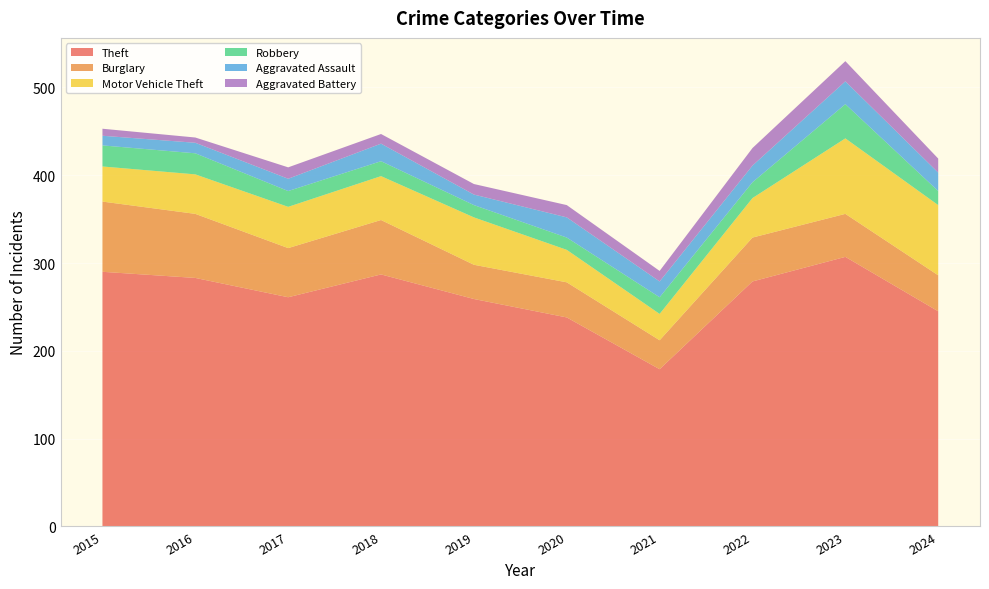

Reading right to left, transcribe all the data shown in this chart.

Theft: 2024=245	2023=307	2022=279	2021=179	2020=238	2019=259	2018=287	2017=261	2016=283	2015=290
Burglary: 2024=41	2023=49	2022=50	2021=33	2020=40	2019=39	2018=62	2017=56	2016=73	2015=80
Motor Vehicle Theft: 2024=80	2023=86	2022=45	2021=30	2020=37	2019=54	2018=50	2017=47	2016=45	2015=40
Robbery: 2024=16	2023=39	2022=18	2021=19	2020=14	2019=14	2018=17	2017=18	2016=24	2015=24
Aggravated Assault: 2024=21	2023=26	2022=19	2021=18	2020=23	2019=12	2018=20	2017=14	2016=12	2015=11
Aggravated Battery: 2024=16	2023=23	2022=20	2021=12	2020=14	2019=12	2018=11	2017=13	2016=6	2015=8